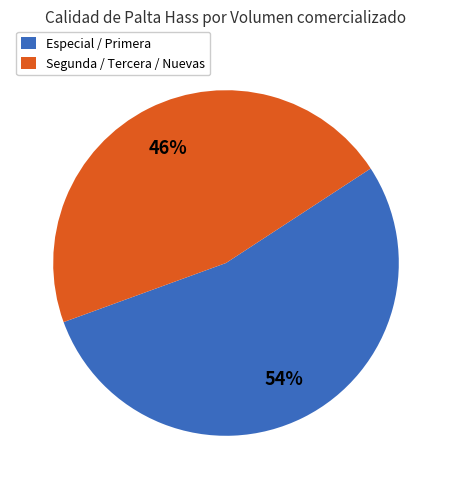

What is the ratio of the value at Segunda / Tercera / Nuevas to the value at Especial / Primera?

0.9